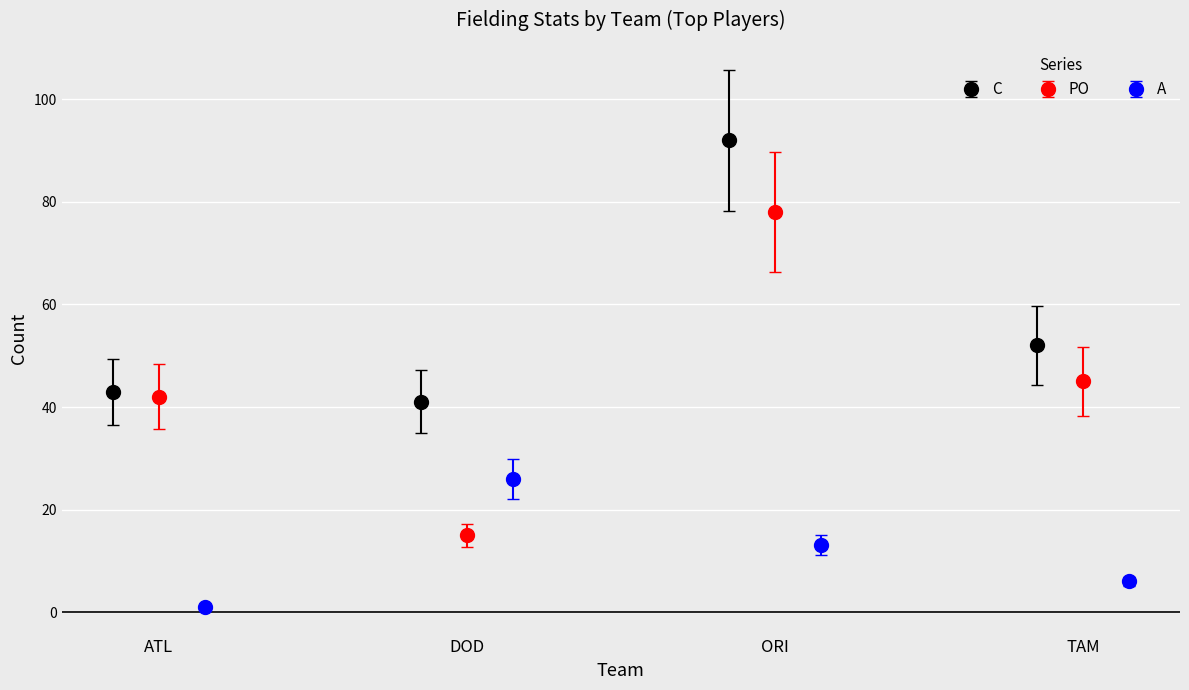

True or false: C has more than 0 interior local peaks.

True